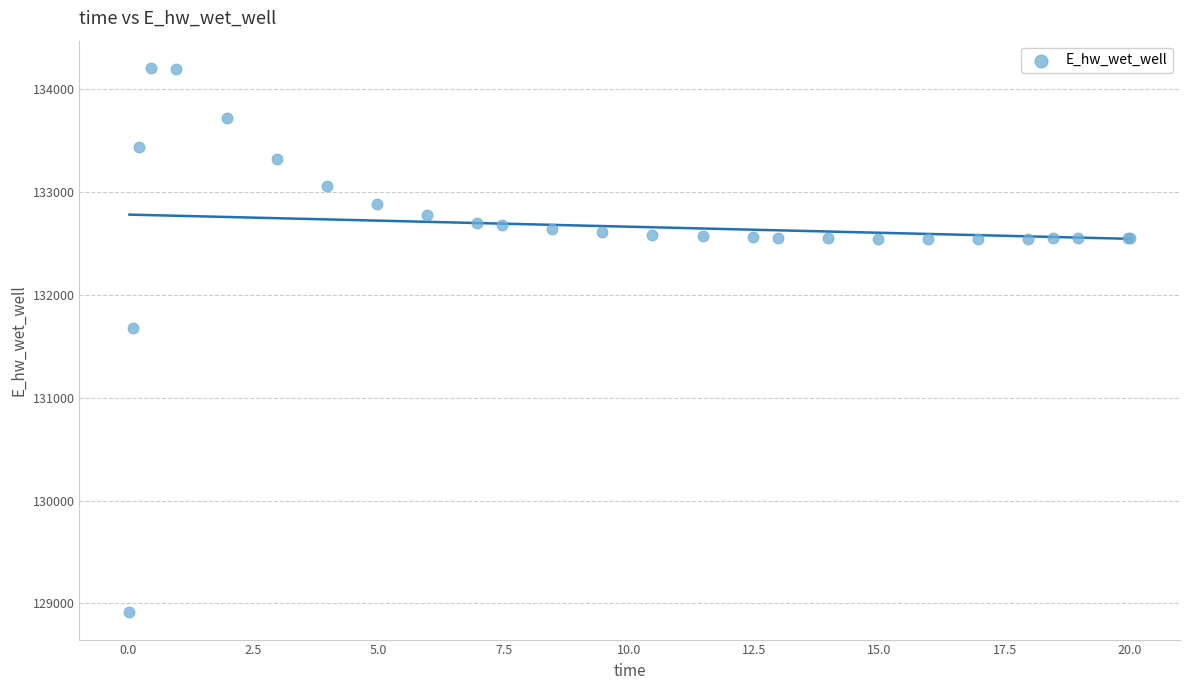

What Y value in the scatter plot is closest to 131559?

131673.5